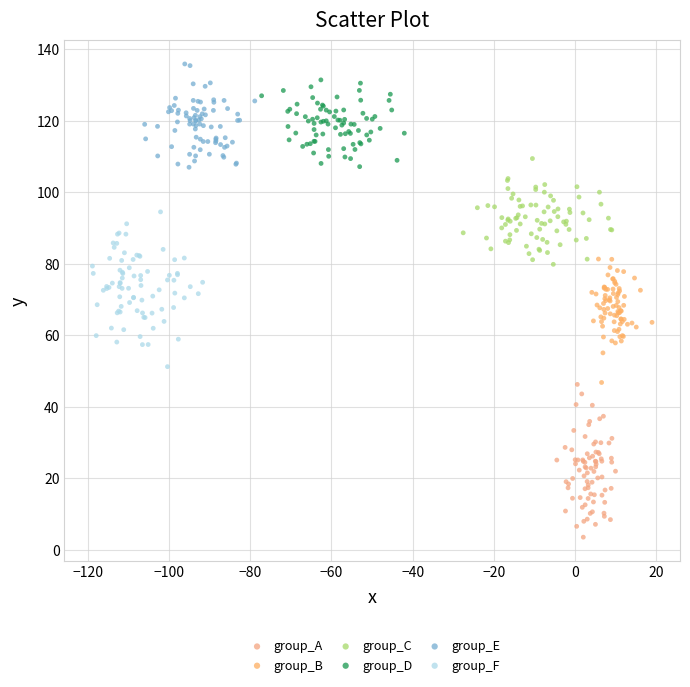

Which series reaches the minimum Y coordinate?

group_A